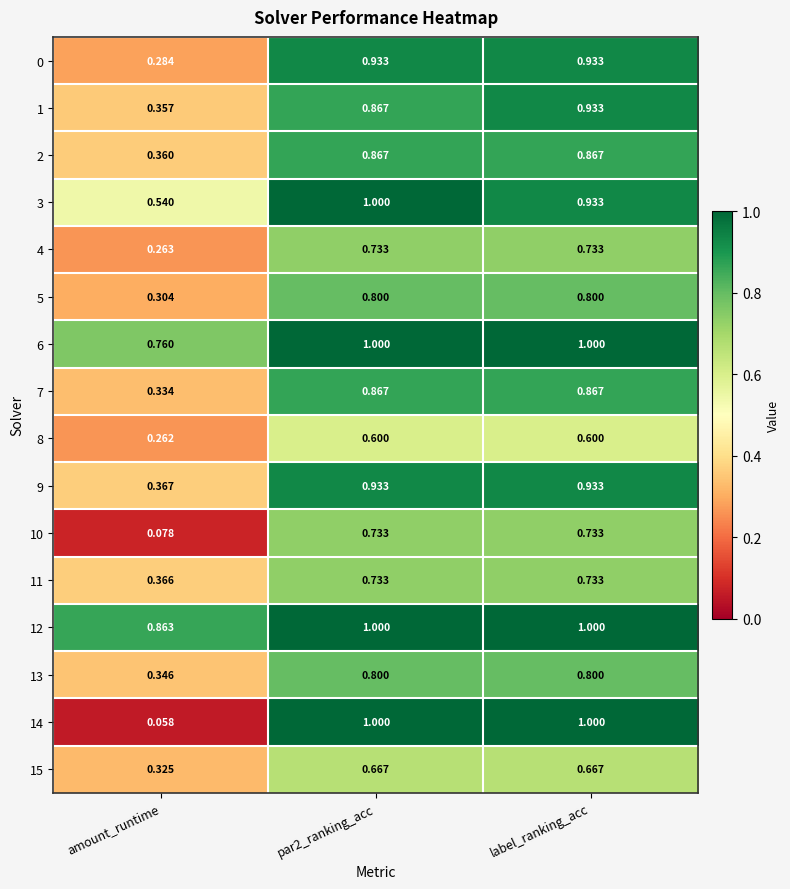

Which series changed the most between par2_ranking_acc and label_ranking_acc?

3